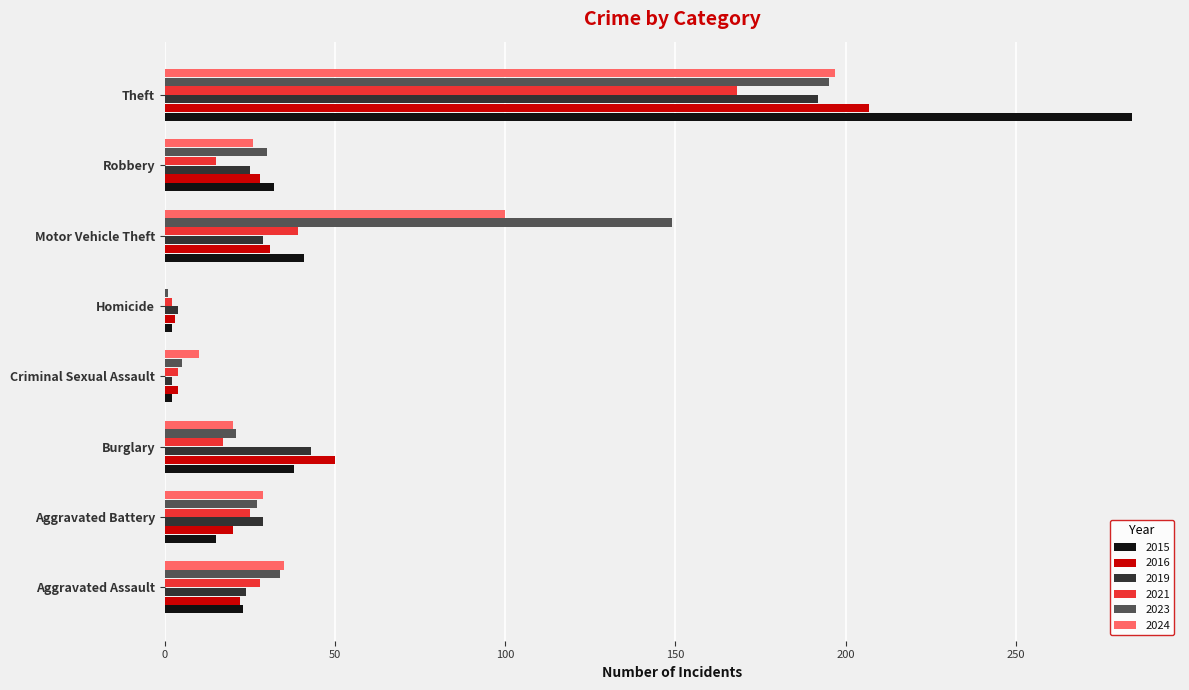

Which series changed the most between Aggravated Battery and Theft?

2015